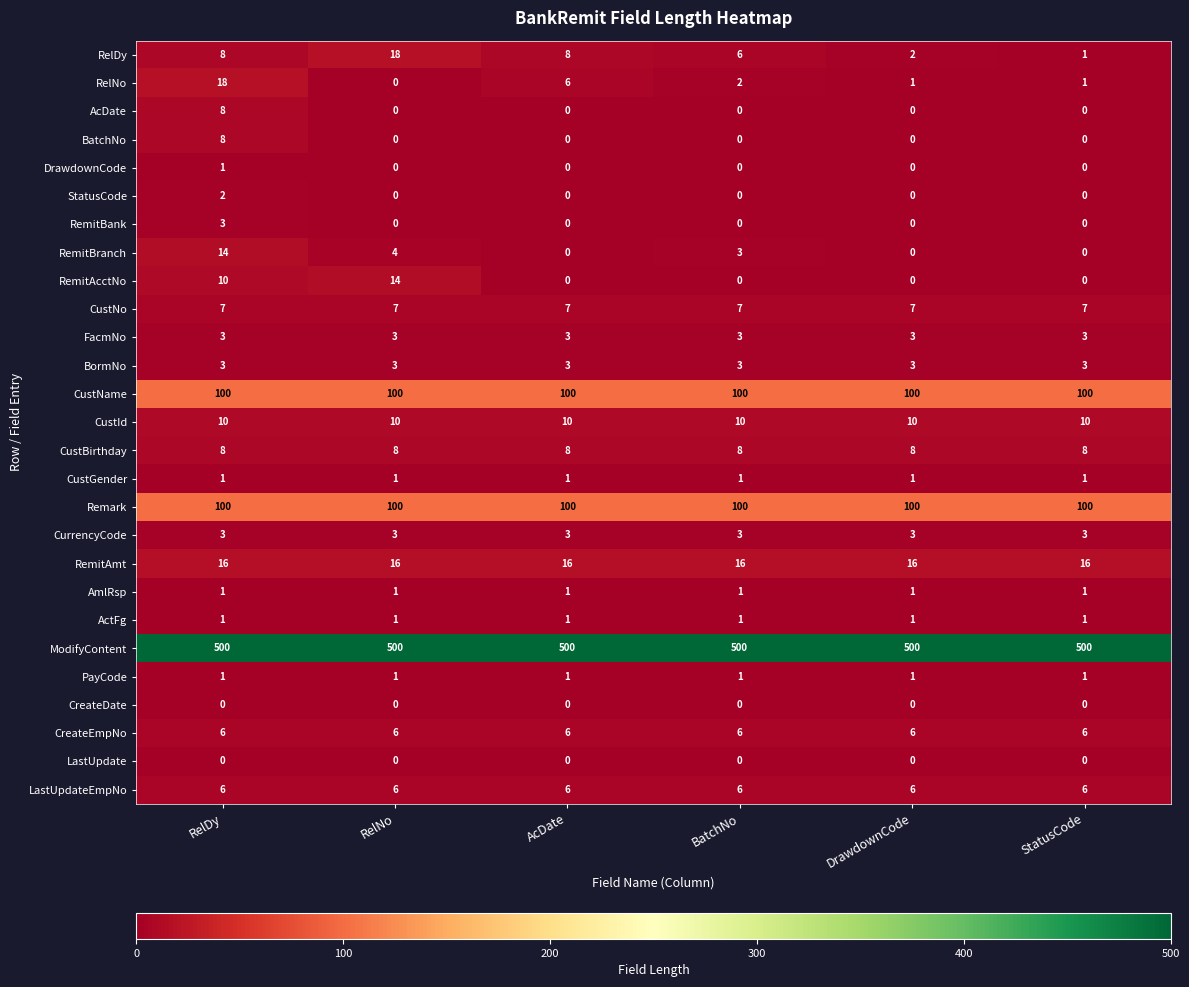

At which label is RemitBranch closest to 7?

RelNo